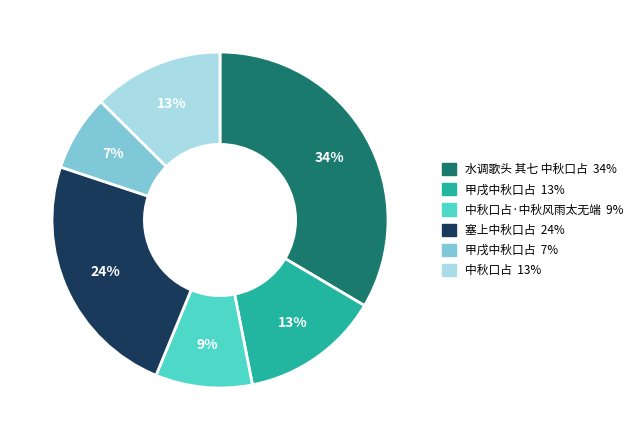

Is there any slice that represents more than half of the pie?

No